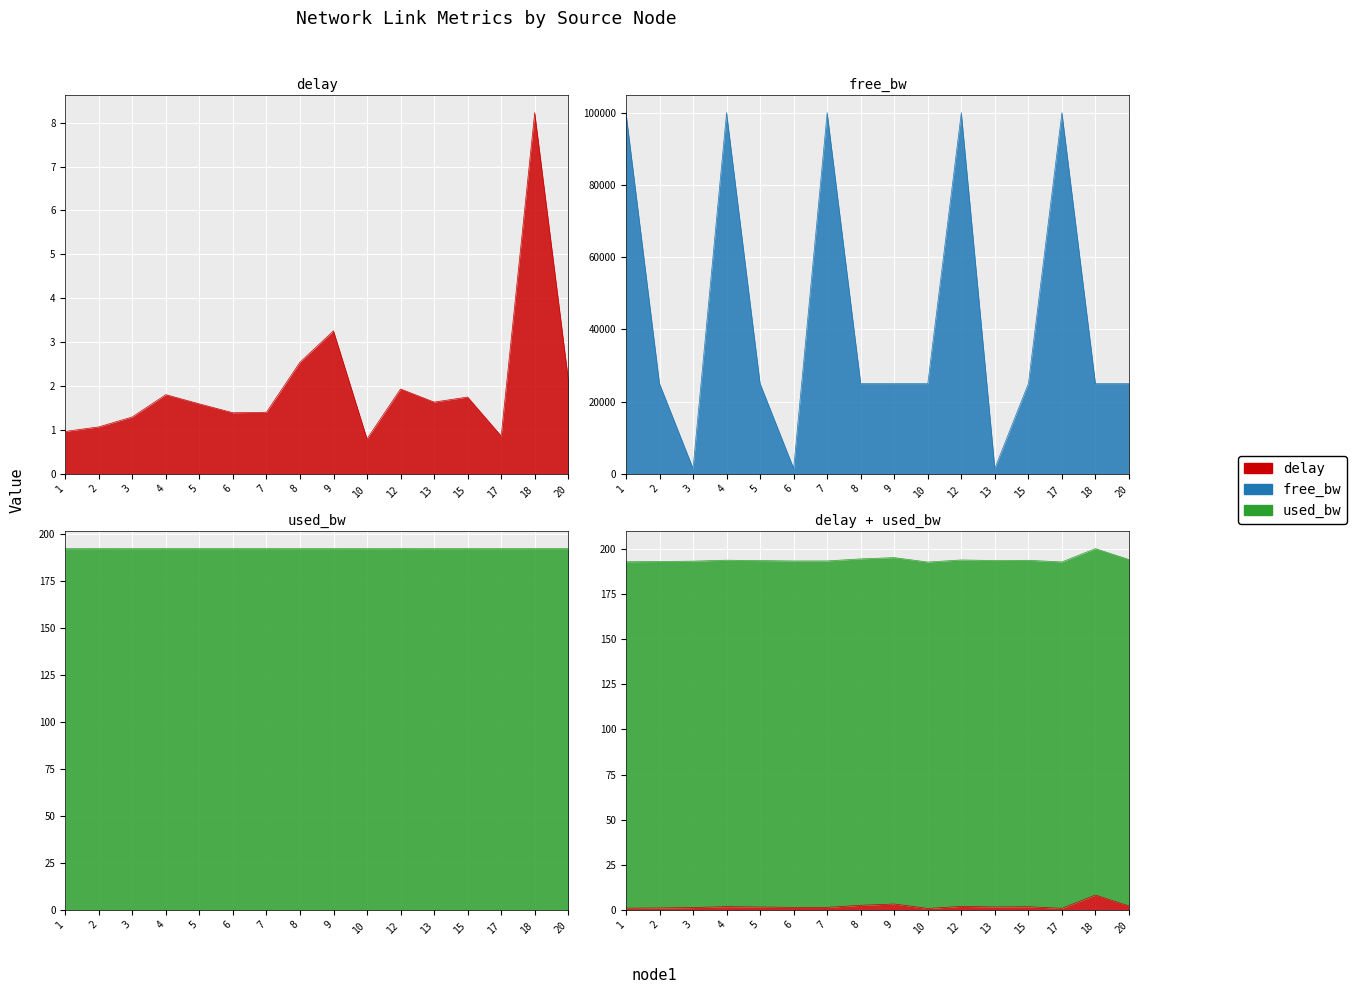

What is the highest value of the delay series?

8.2